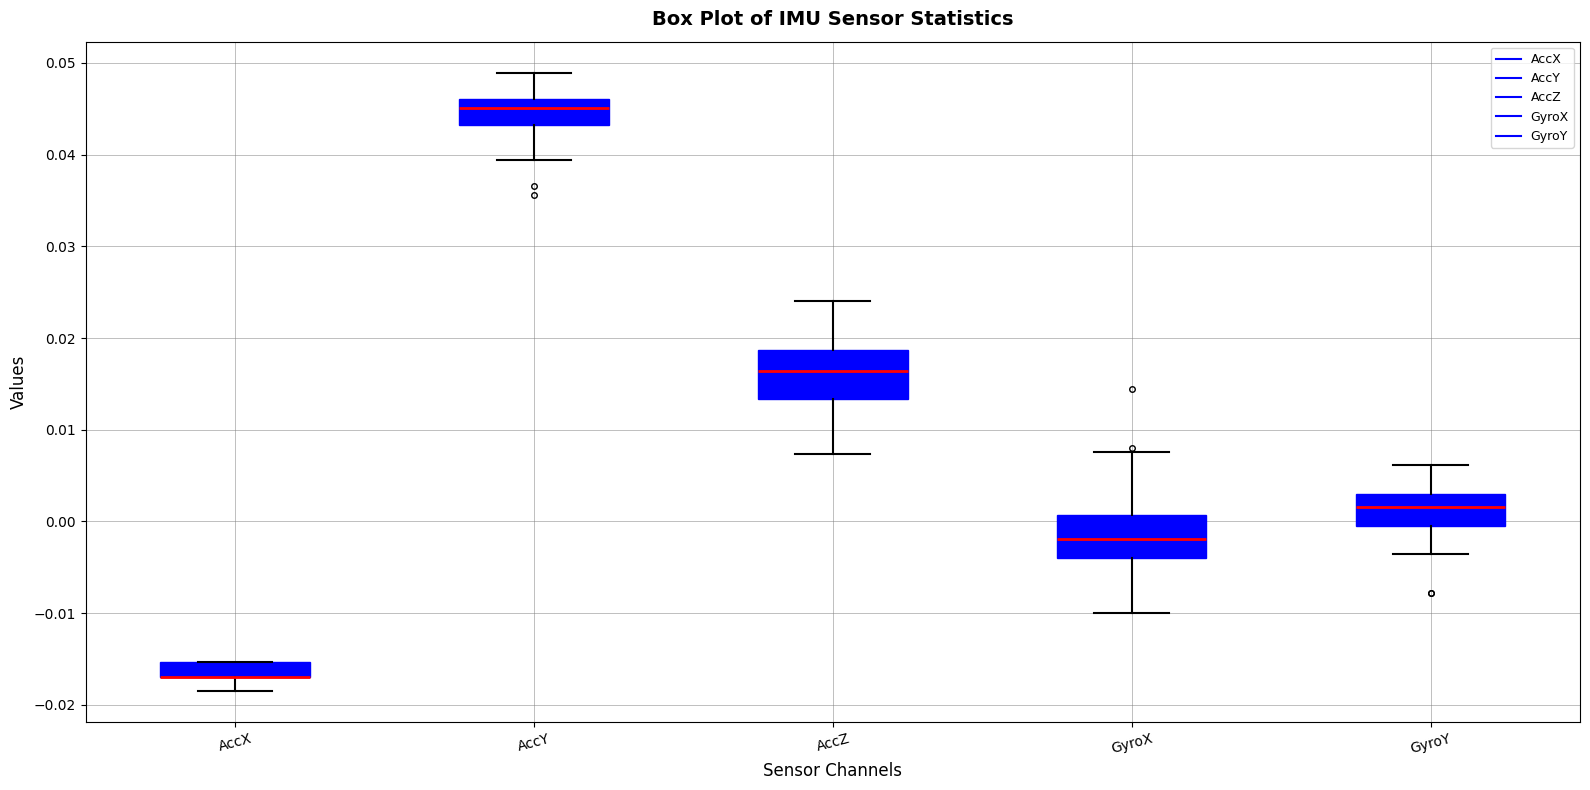

Reading left to right, read every box against the y-axis: the position of its median line, the range the box covers, and the ends of its whiskers. The values are not printed on the chart, so give them approximately, as read against the axis.

AccX: median -0.017 (drawn on the box's lower edge), box -0.017 to -0.015, whiskers -0.019 to -0.015
AccY: median 0.045, box 0.043 to 0.046, whiskers 0.039 to 0.049
AccZ: median 0.016, box 0.013 to 0.019, whiskers 0.007 to 0.024
GyroX: median -0.002, box -0.004 to 0.001, whiskers -0.010 to 0.008
GyroY: median 0.002, box 0.000 to 0.003, whiskers -0.004 to 0.006